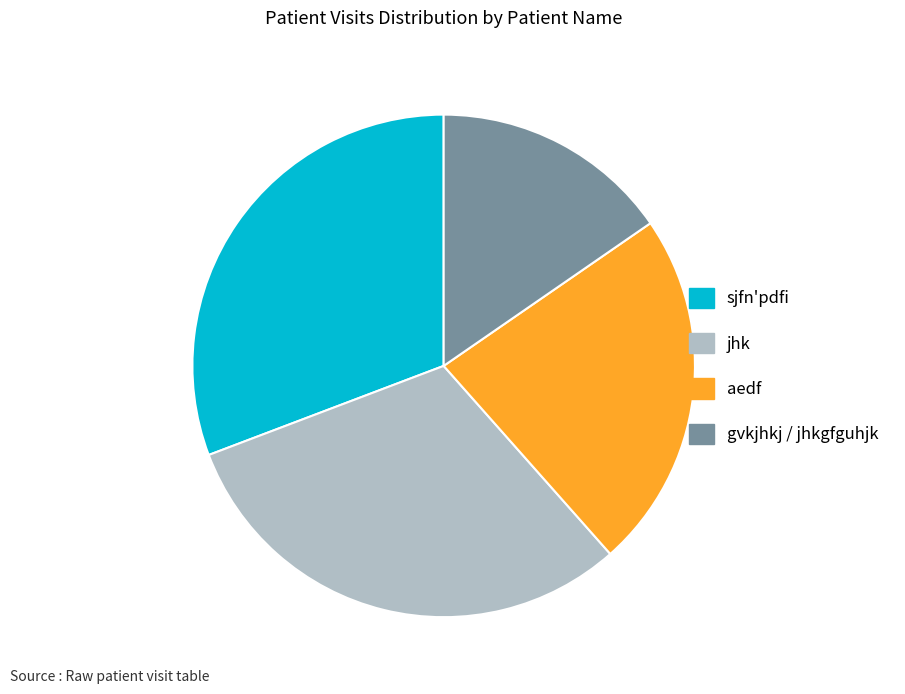

How many slices are in this pie chart?

4